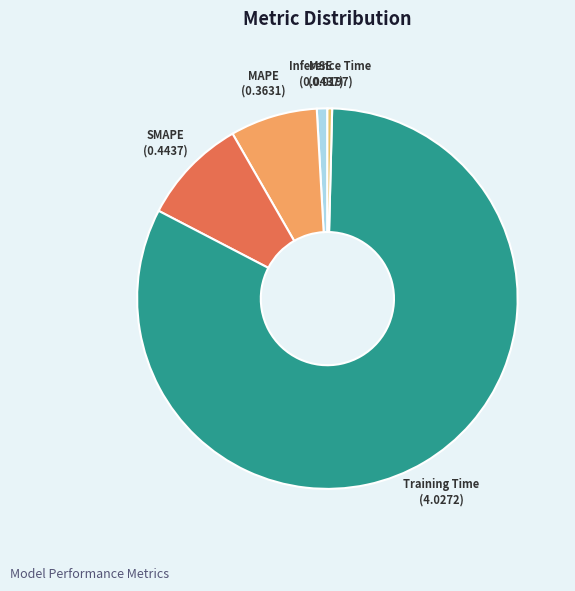

Is the sum of Inference Time and MAPE greater than half?

No